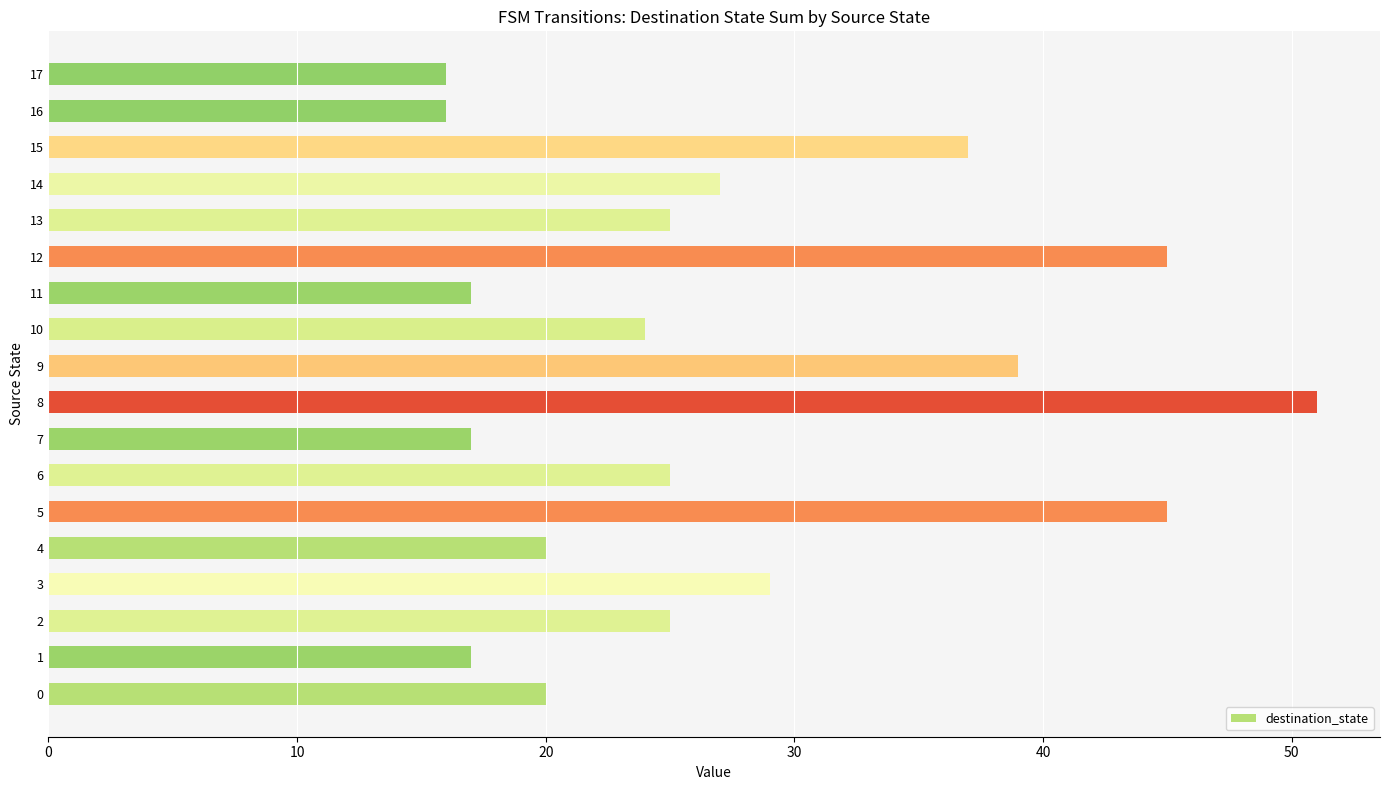

What is the difference between the values at 10 and 0?

4